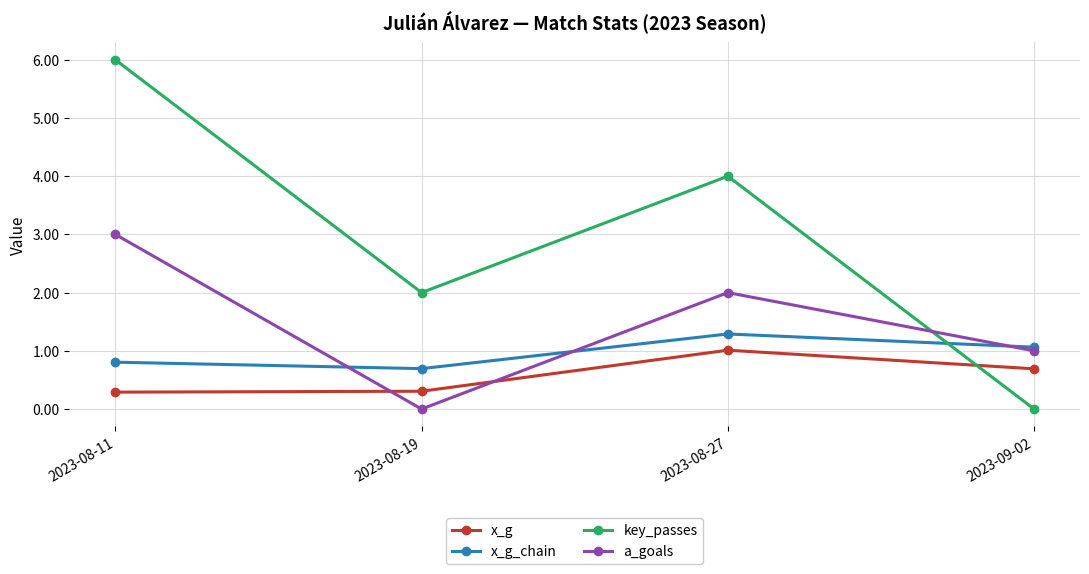

Rank the series at 2023-08-27 from highest to lowest value.

key_passes, a_goals, x_g_chain, x_g